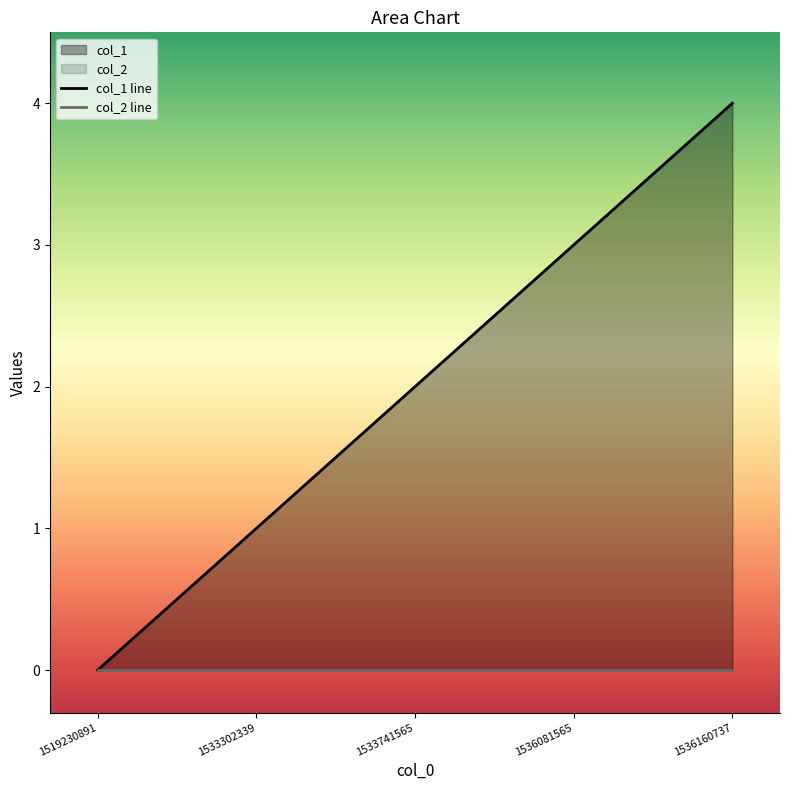

The value of col_2 line at 1519230891 is 0. True or false?

True